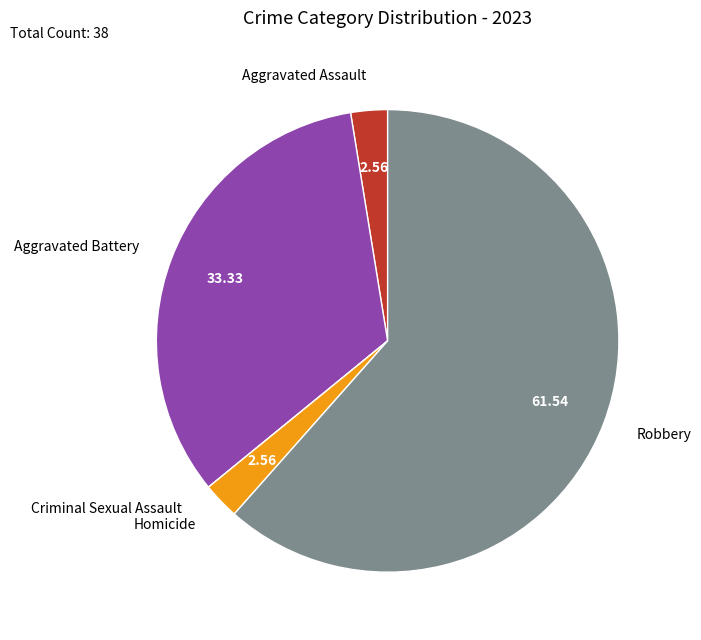

Which slice is the largest?

Robbery